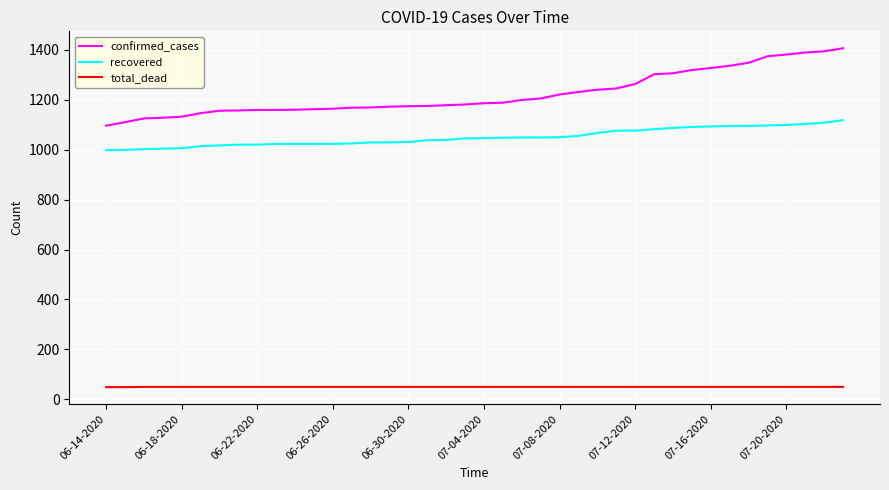

What is the difference between the maximum and minimum values in the recovered series?

120